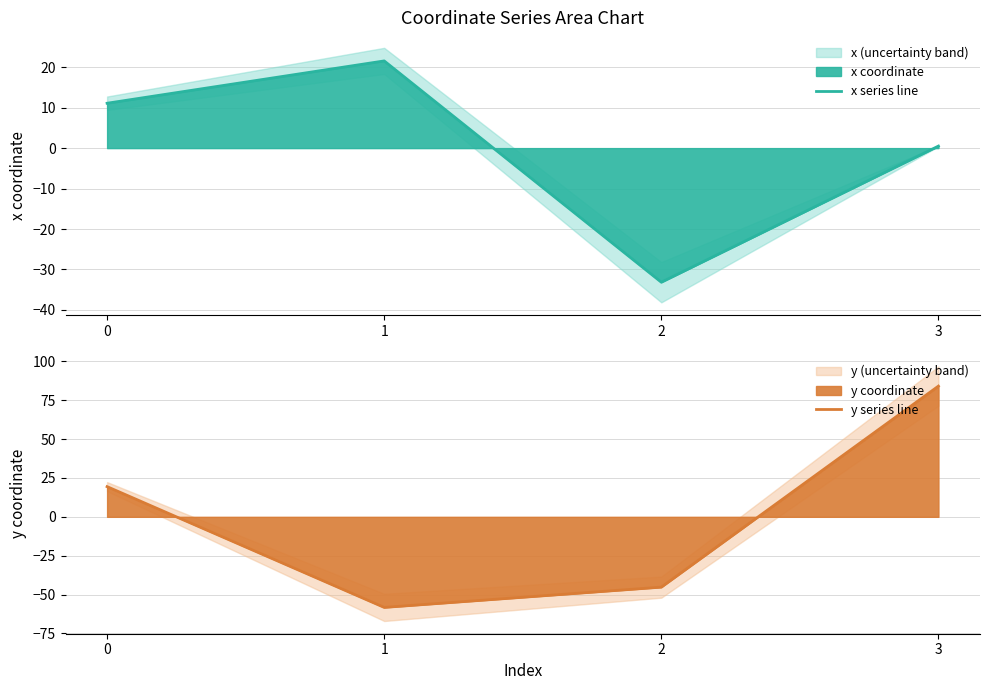

How many values in x series line are above zero?

3